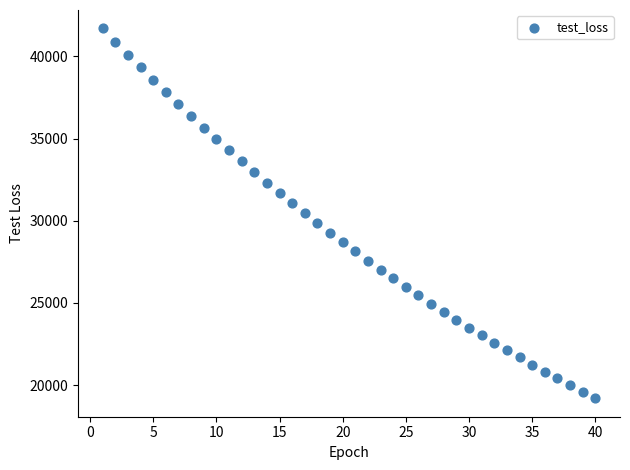

What is the range of Y values (max minus min)?

22481.1